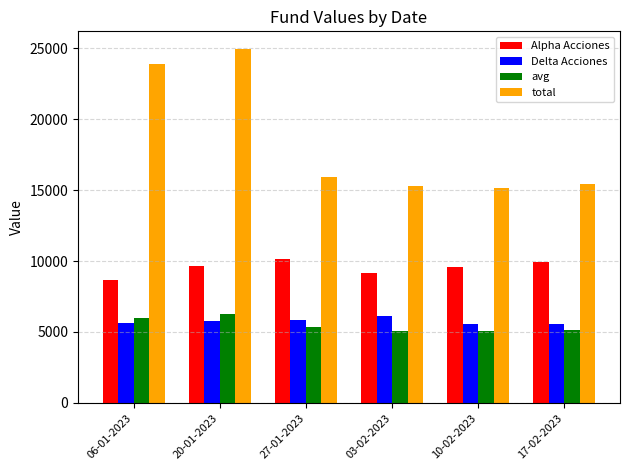

What is the lowest value of the Alpha Acciones series?

8689.5